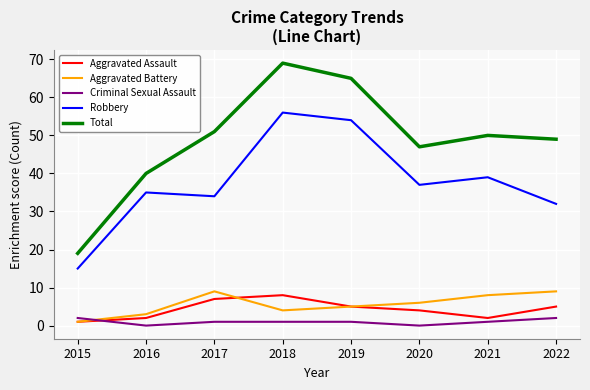

True or false: Robbery has a value of 70 at 2021.

False